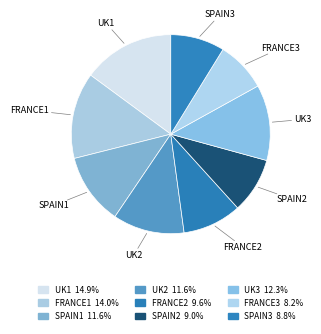

To the nearest percent, what portion does UK1 represent?

15%